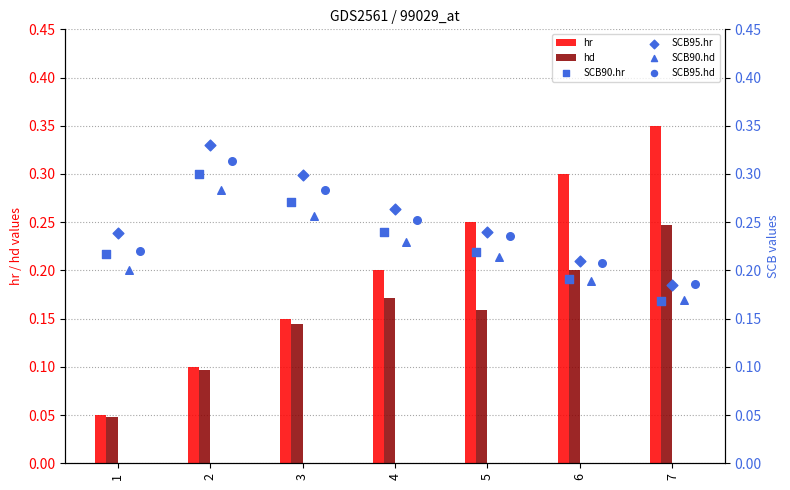

Is the value of hd at 3 greater than the value of hr at 2?

Yes